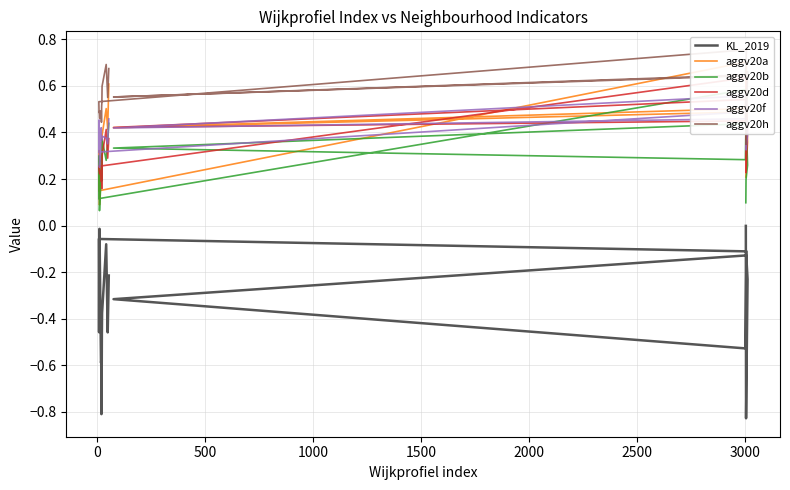

What is the spread (max minus min) of values at 2000?

1.2